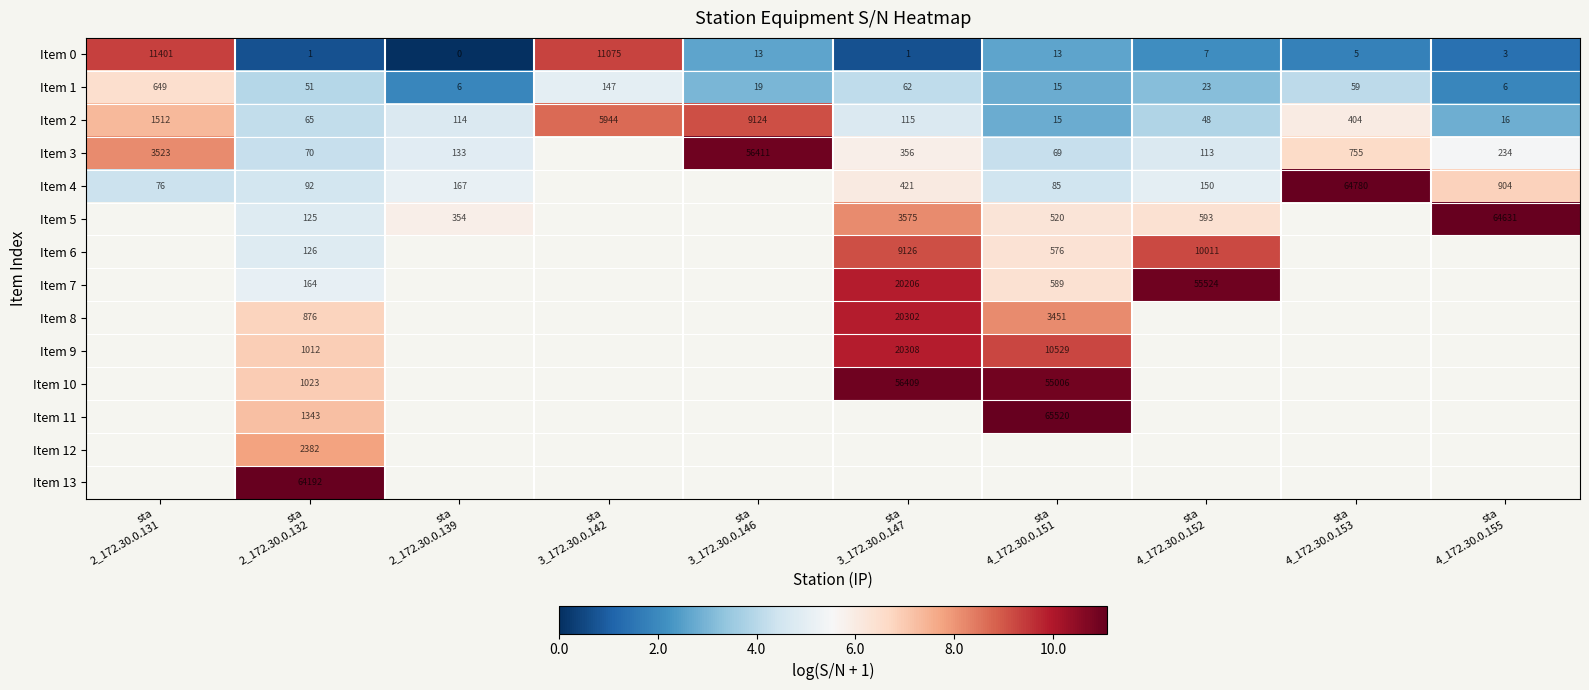

What is the difference between the highest and lowest values at sta
2_172.30.0.131?

5.0